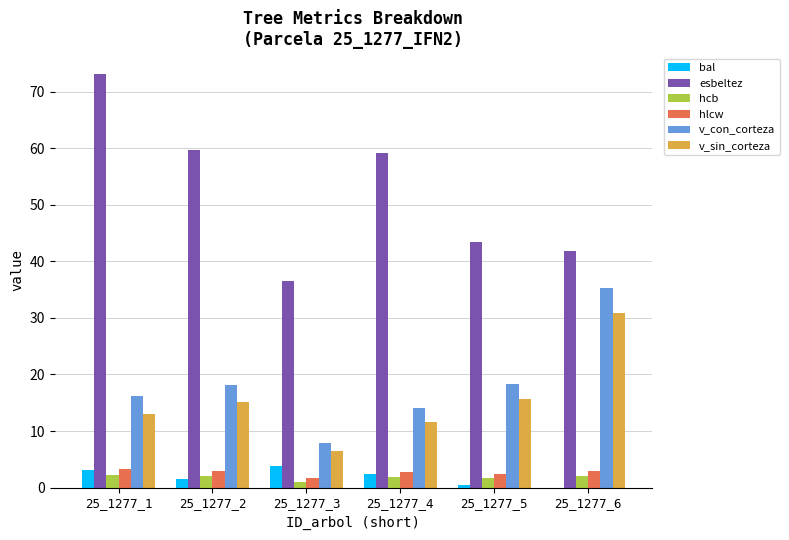

How many series are shown in this chart?

6